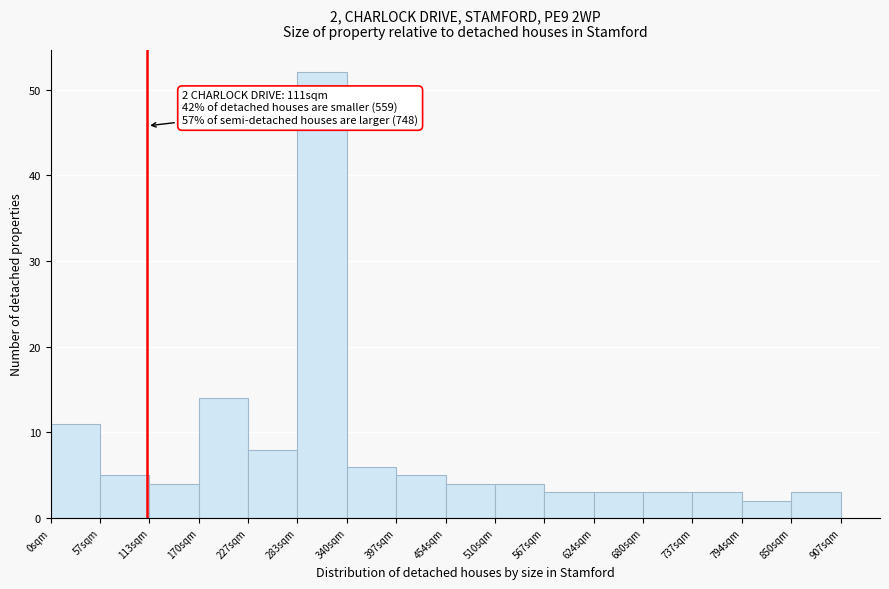

Over which range of the x-axis is the bar tallest?

280 to 340